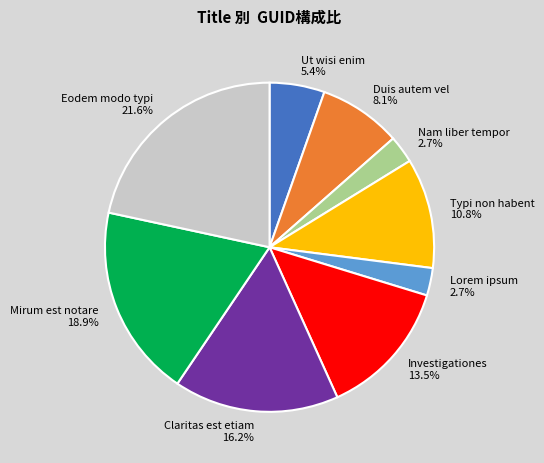

To the nearest percent, what portion does Eodem modo typi represent?

22%